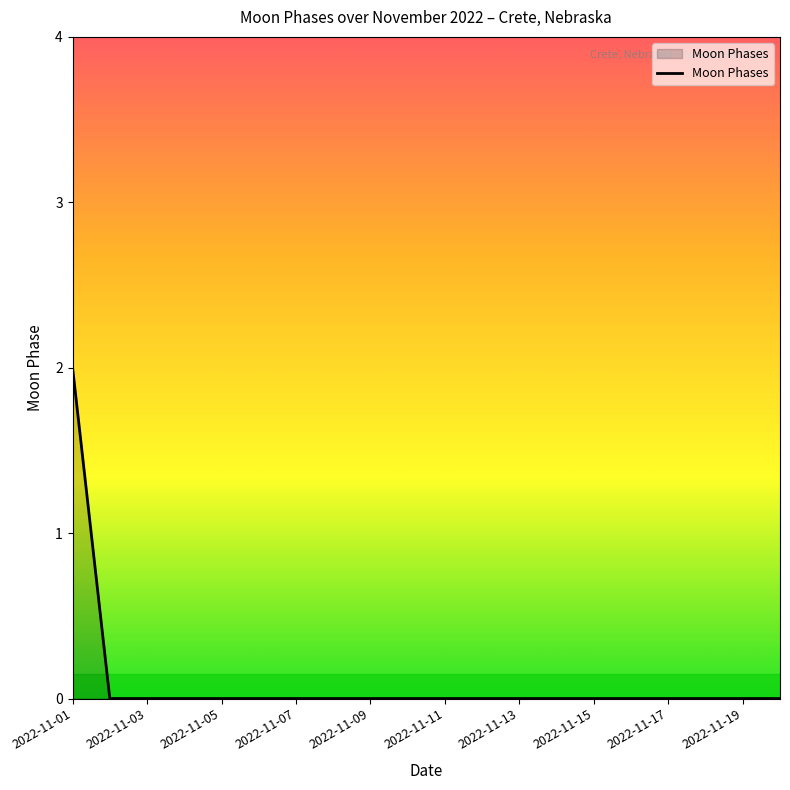

Does the chart have visible grid lines?

No